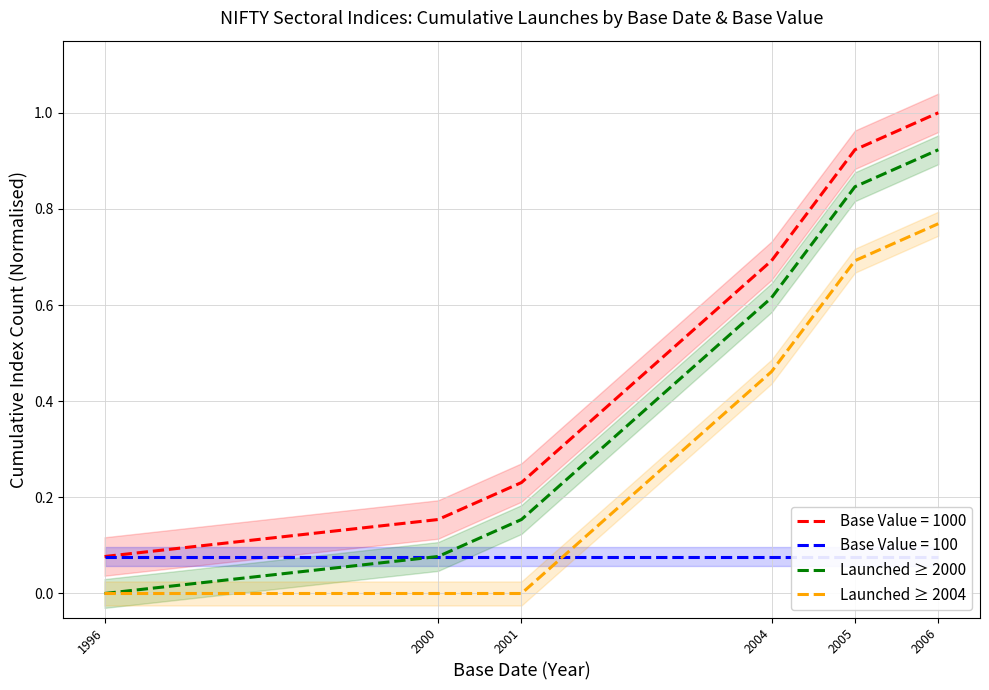

The Launched ≥ 2000 series shows 0.2 at 2001. True or false?

True